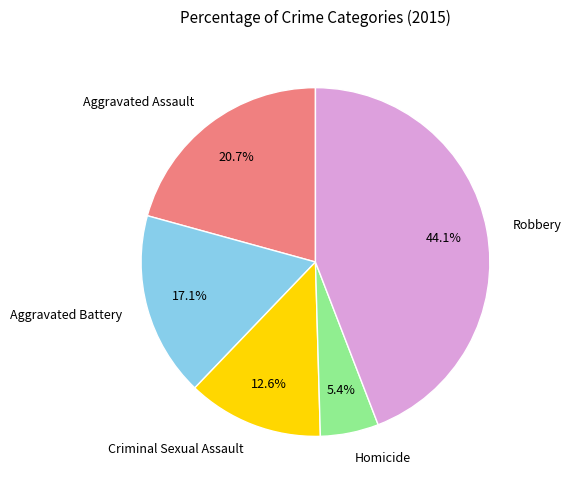

Is there any slice that represents more than half of the pie?

No